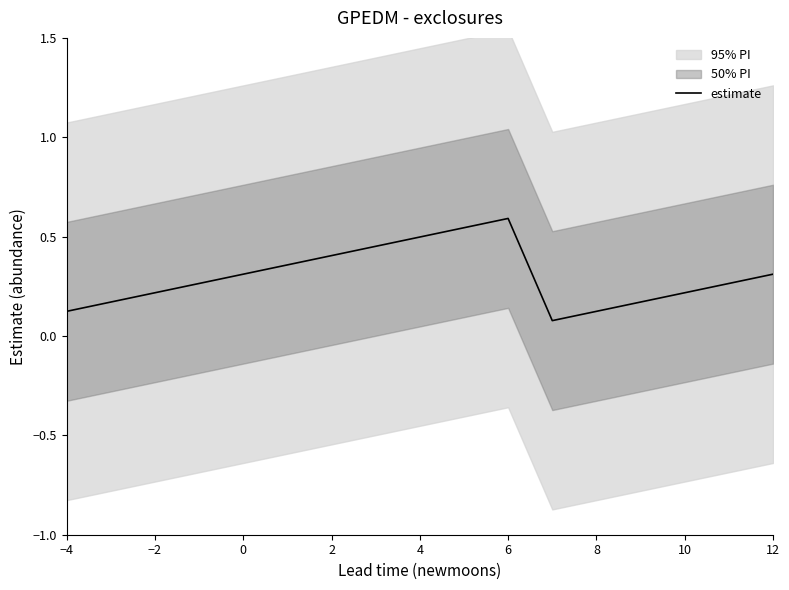

Is it true that estimate equals 0.2 at −2?

True